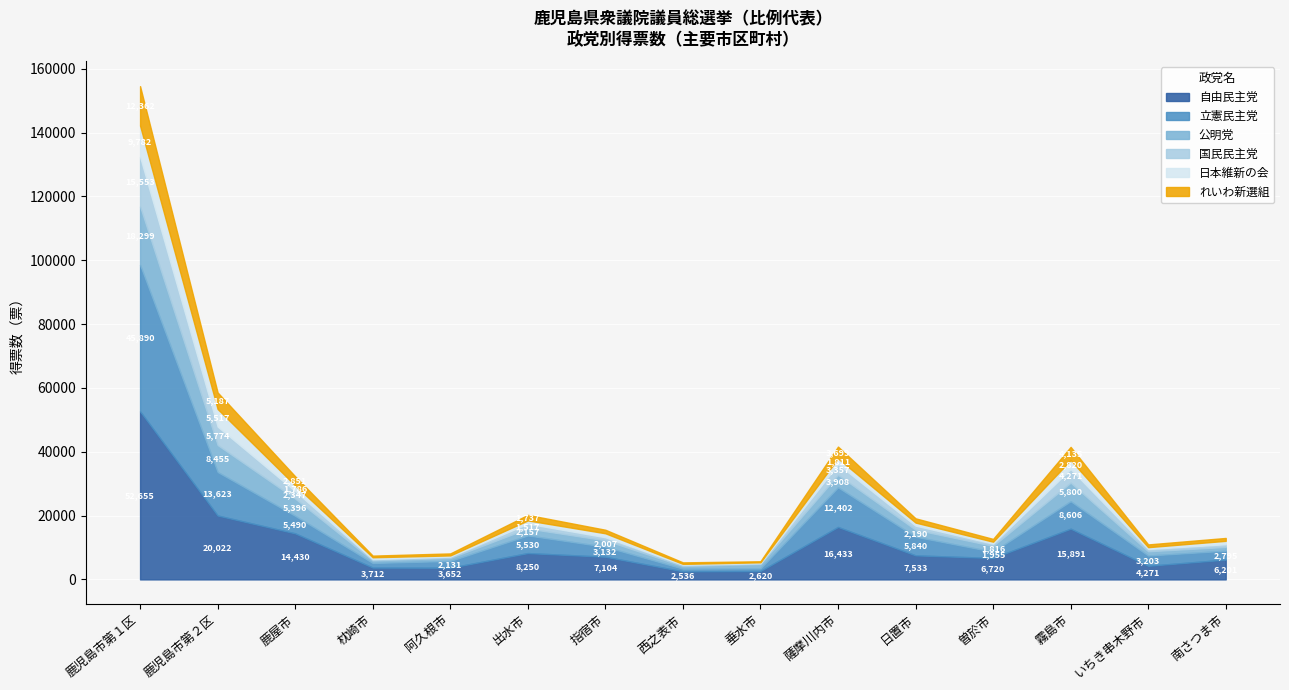

At which category does the chart reach its peak across all series?

鹿児島市第１区